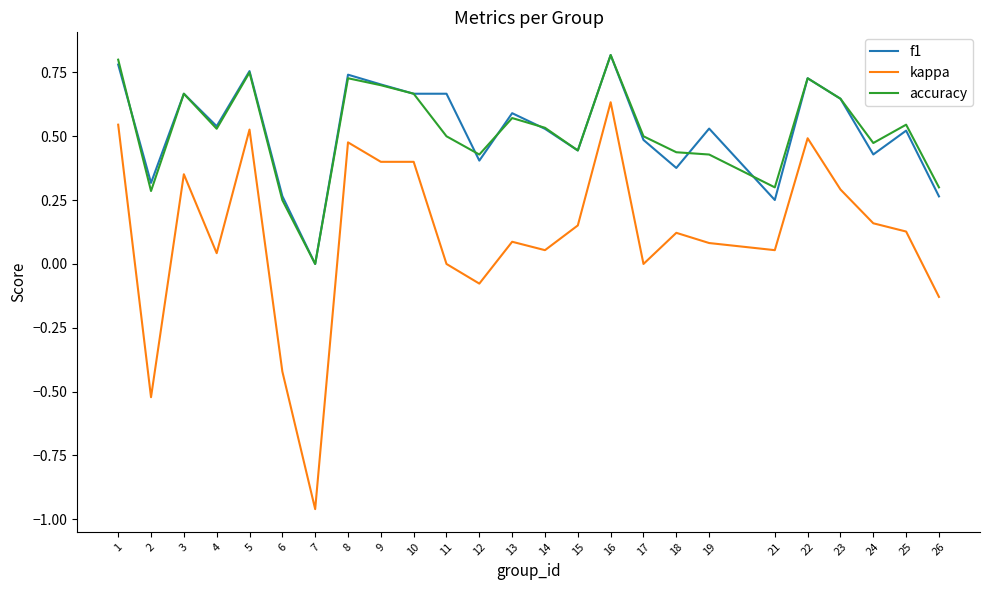

The f1 series shows 0.4 at 12. True or false?

True